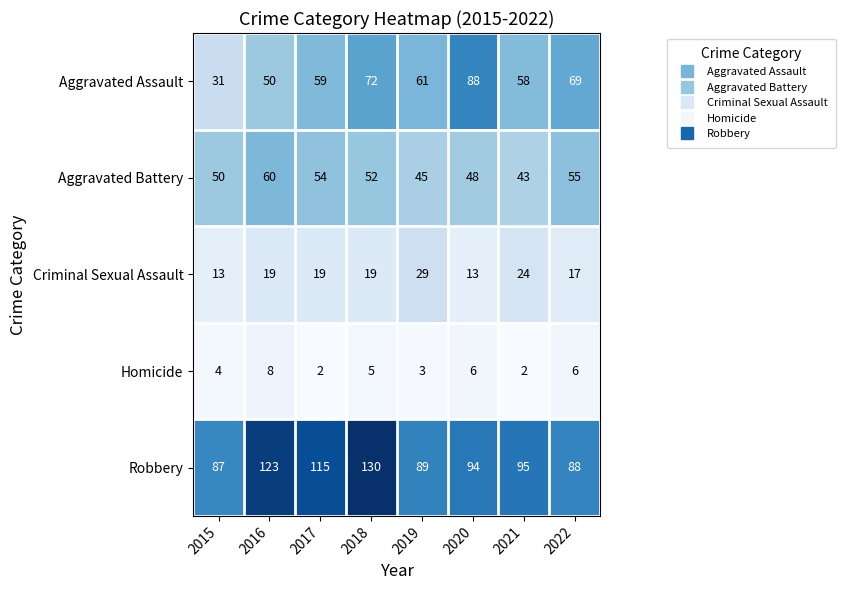

The Criminal Sexual Assault series shows 7 at 2022. True or false?

False